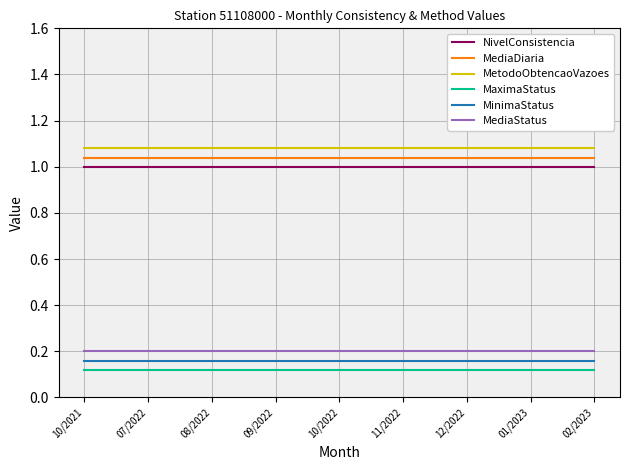

What is the sum of the MaximaStatus values at 08/2022 and 10/2021?

0.2